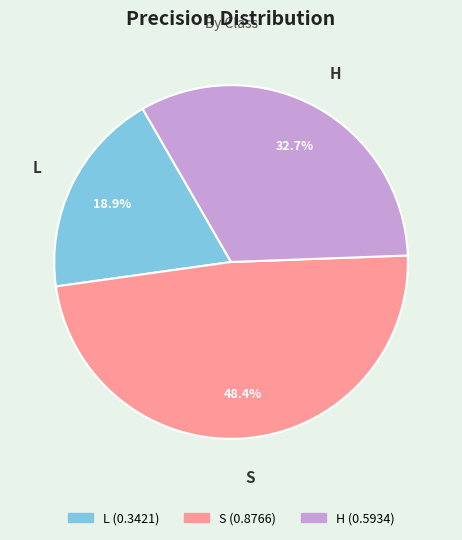

Which slice is the largest?

S